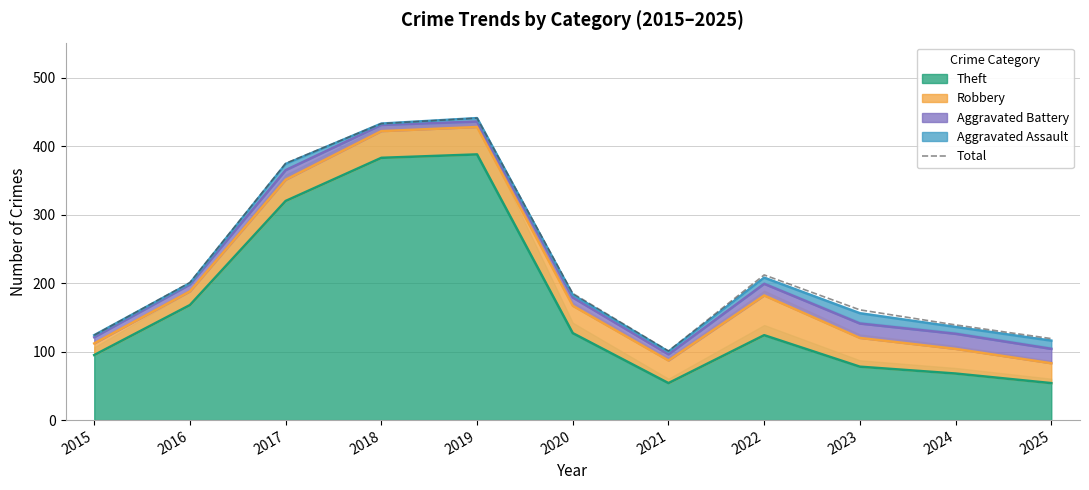

List the labels in order of value, smallest first.

2021, 2025, 2015, 2024, 2023, 2020, 2016, 2022, 2017, 2018, 2019